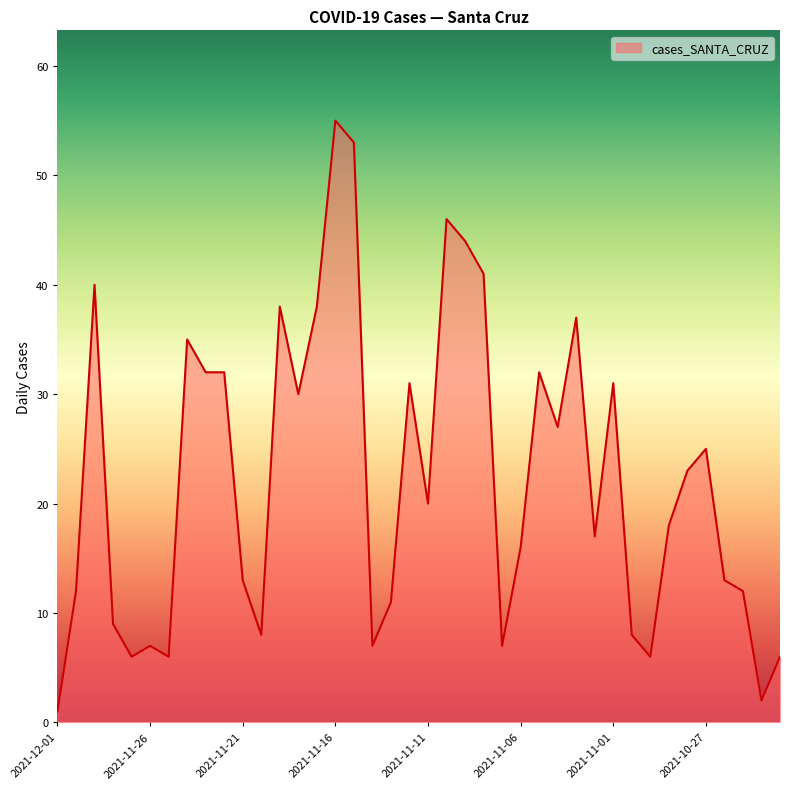

Reading left to right, transcribe all the data shown in this chart.

1	12	40	9	6	7	6	35	32	32	13	8	38	30	38	55	53	7	11	31	20	46	44	41	7	16	32	27	37	17	31	8	6	18	23	25	13	12	2	6